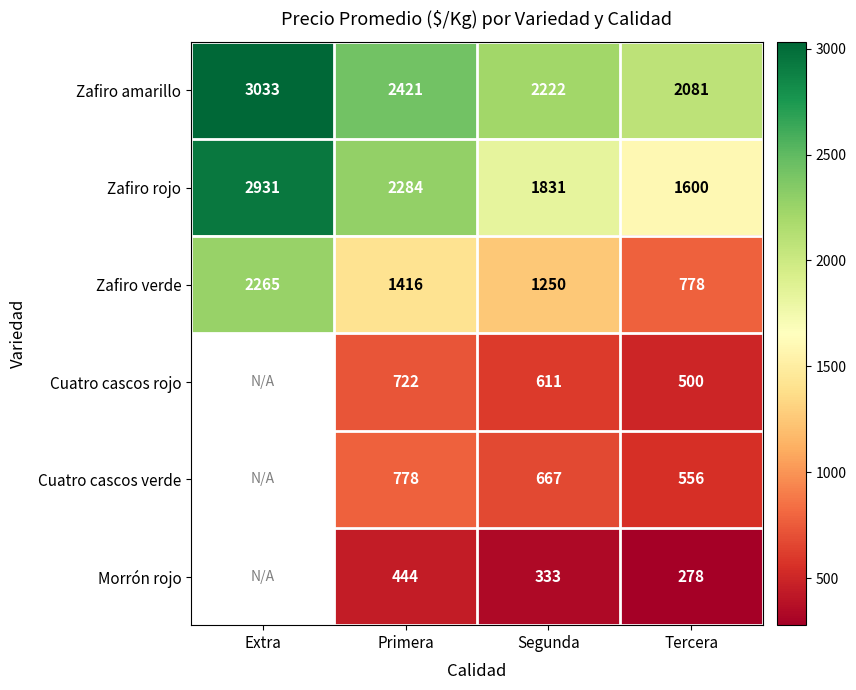

The Zafiro rojo series shows 2931 at Extra. True or false?

True